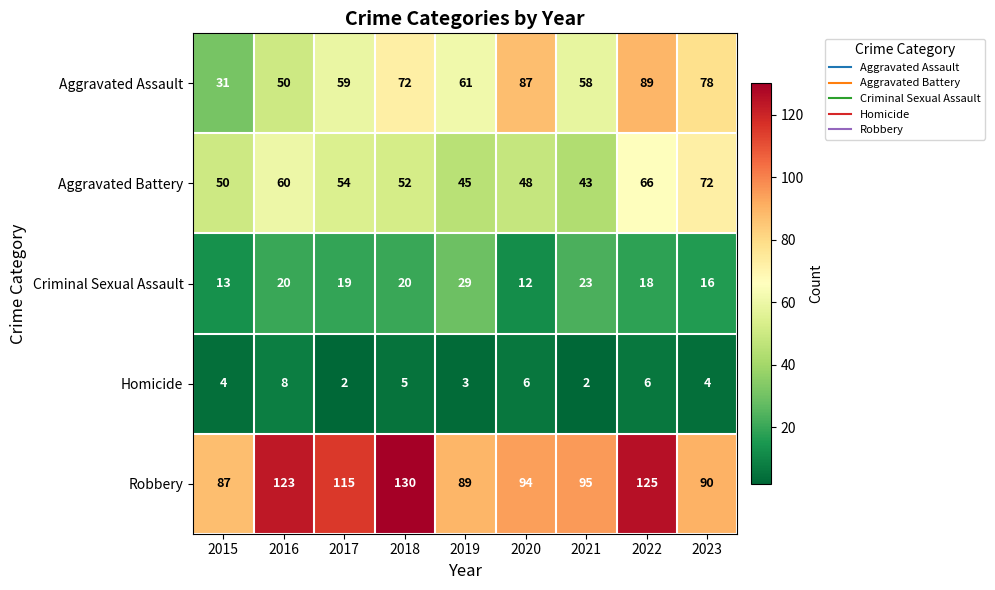

What is the difference between the maximum and minimum values in the Robbery series?

43